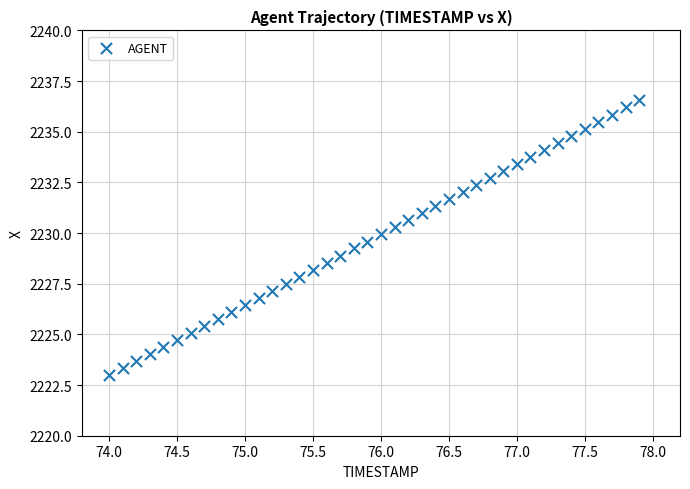

What is the range of X values (max minus min)?

3.9